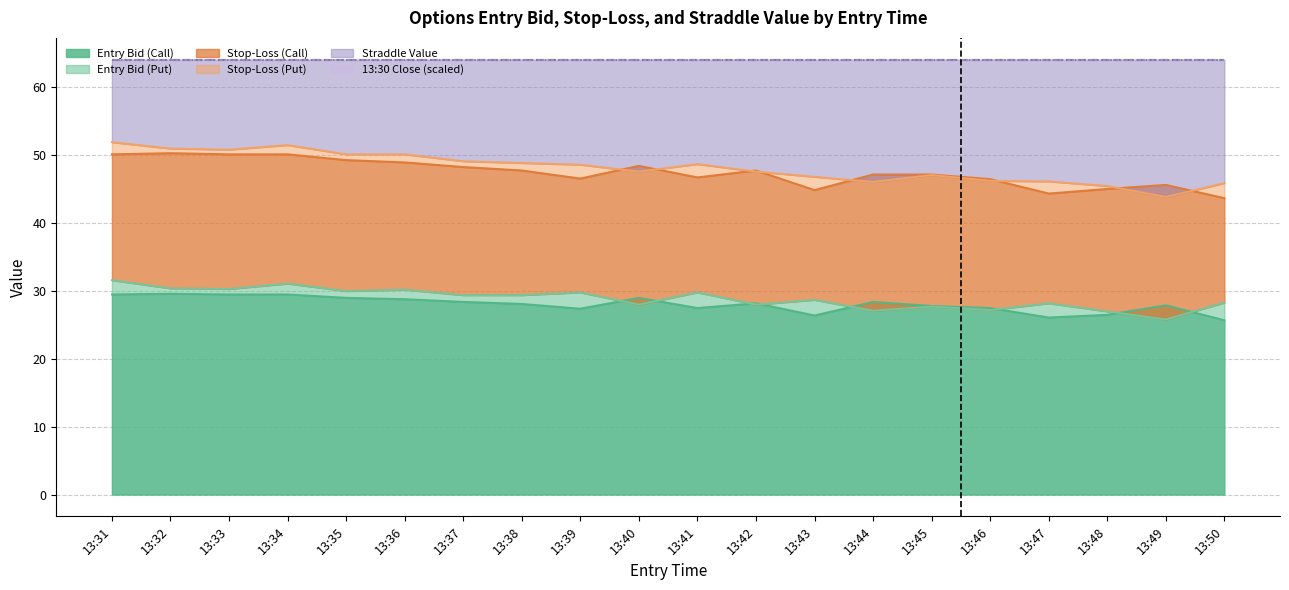

At how many categories does at least one series exceed 45?

20